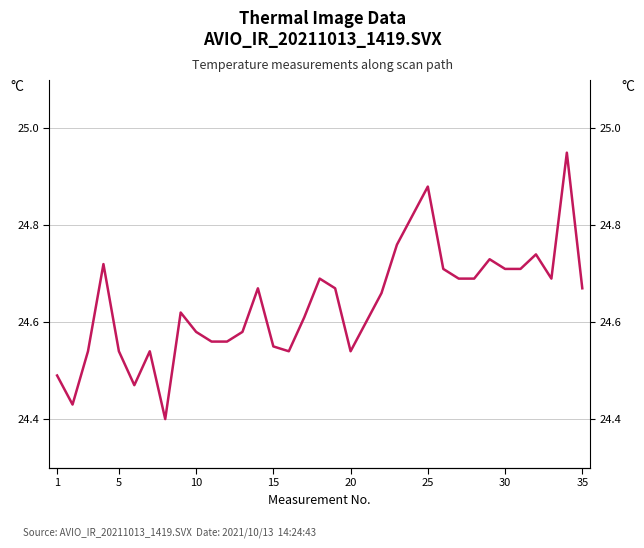

How many categories are shown in the chart?

35